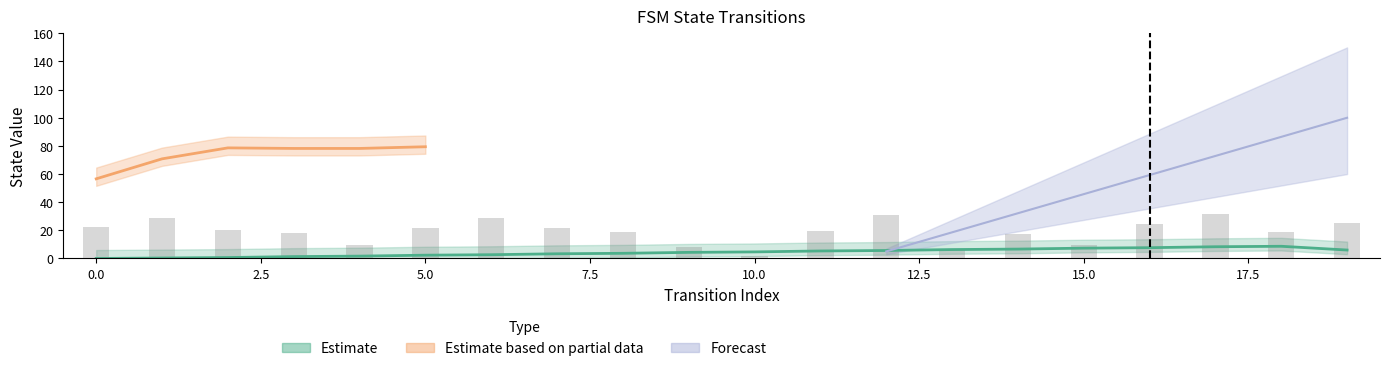

What is the ratio of the value at 6 to the value at 1?

1.0